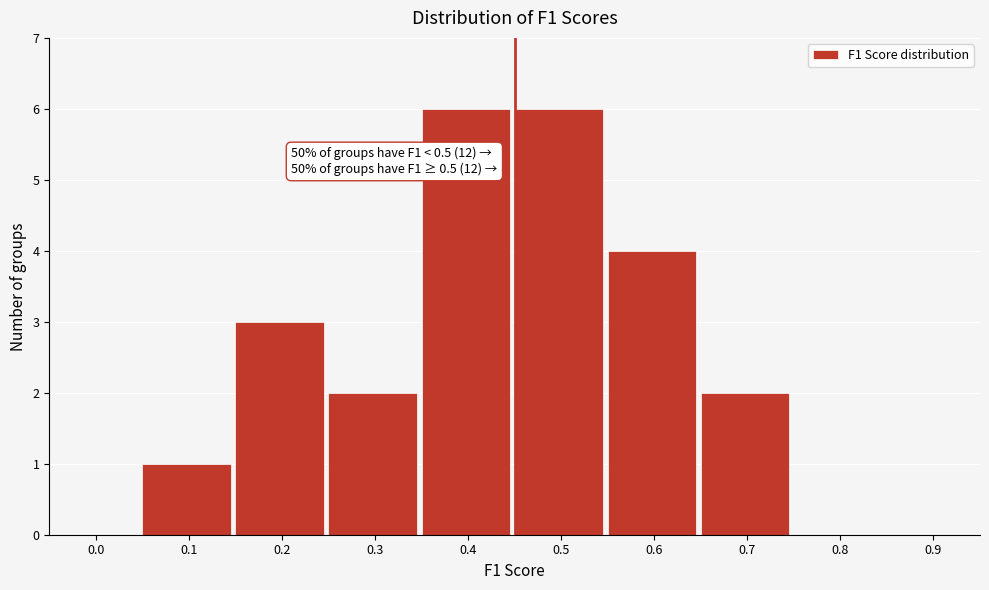

Reading right to left, list all the values displayed in this chart.

0.9=0	0.8=0	0.7=2	0.6=4	0.5=6	0.4=6	0.3=2	0.2=3	0.1=1	0.0=0